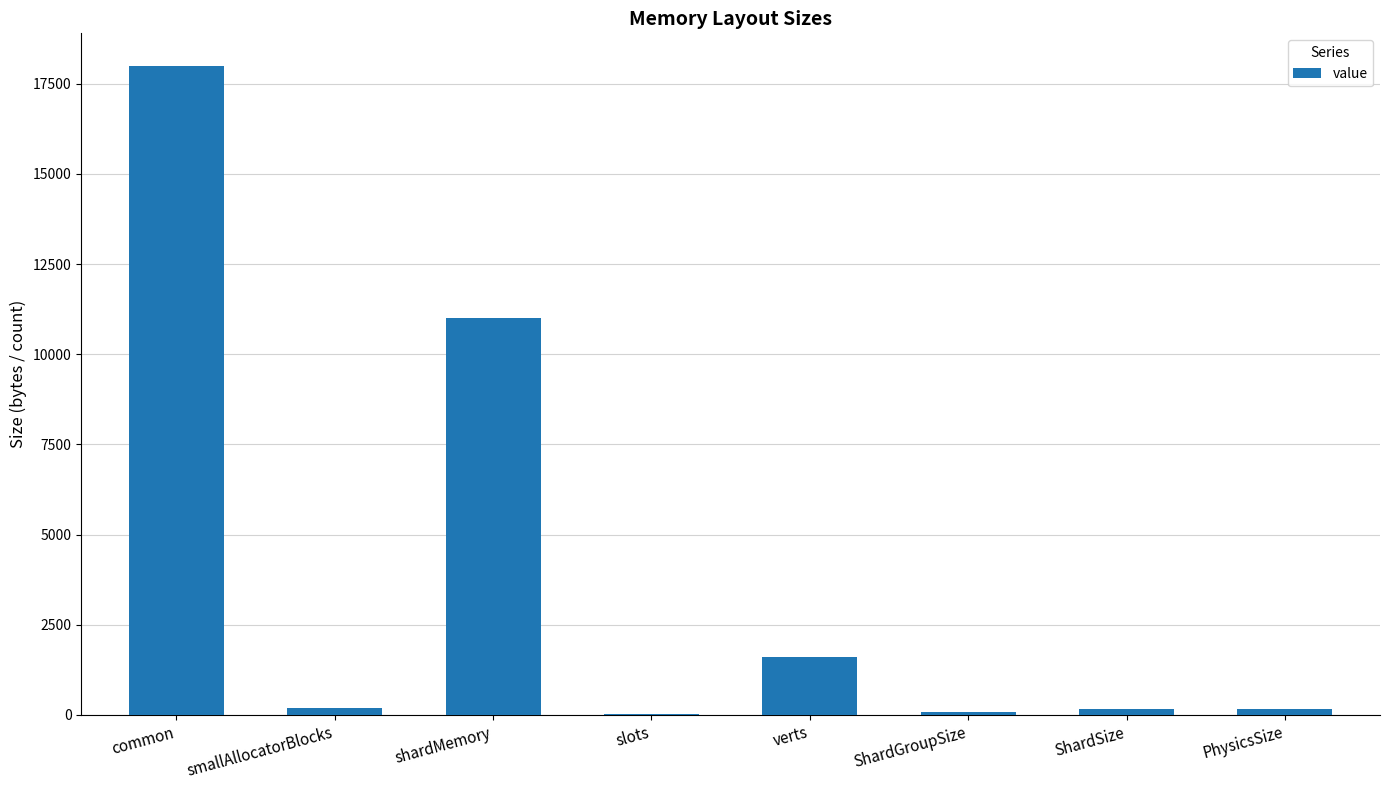

How many data points does each series have?

8